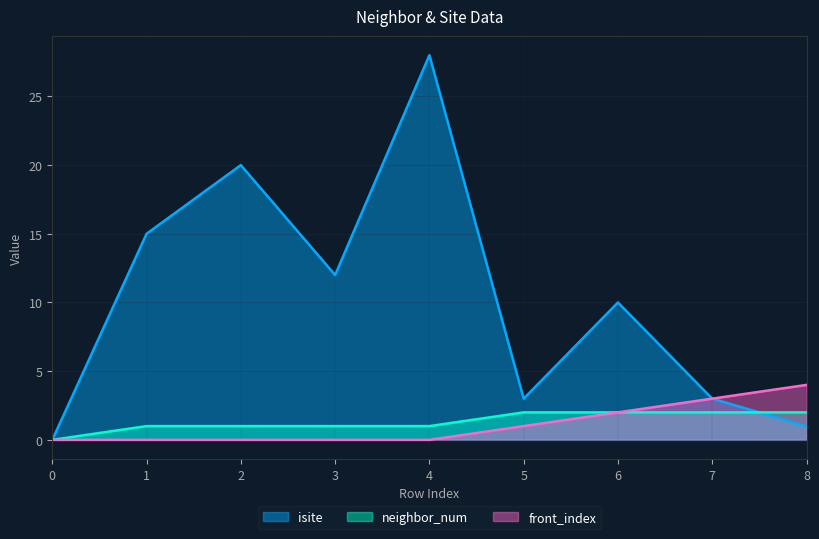

What is the total value across all series at 5?

6